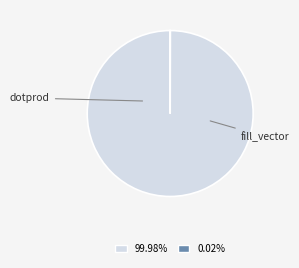

Is there any slice that represents more than half of the pie?

Yes